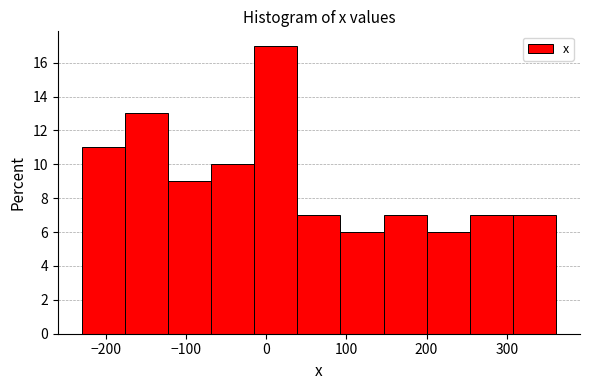

Reading left to right, list every bar in this chart as the range it spans on the x-axis followed by its height. Neither the bar edges nor the heights are printed on the chart, so give them approximately, as read against the axes.

-230 to -180: 11
-180 to -120: 13
-120 to -70: 9
-70 to -10: 10
-10 to 40: 17
40 to 90: 7
90 to 150: 6
150 to 200: 7
200 to 250: 6
250 to 310: 7
310 to 360: 7